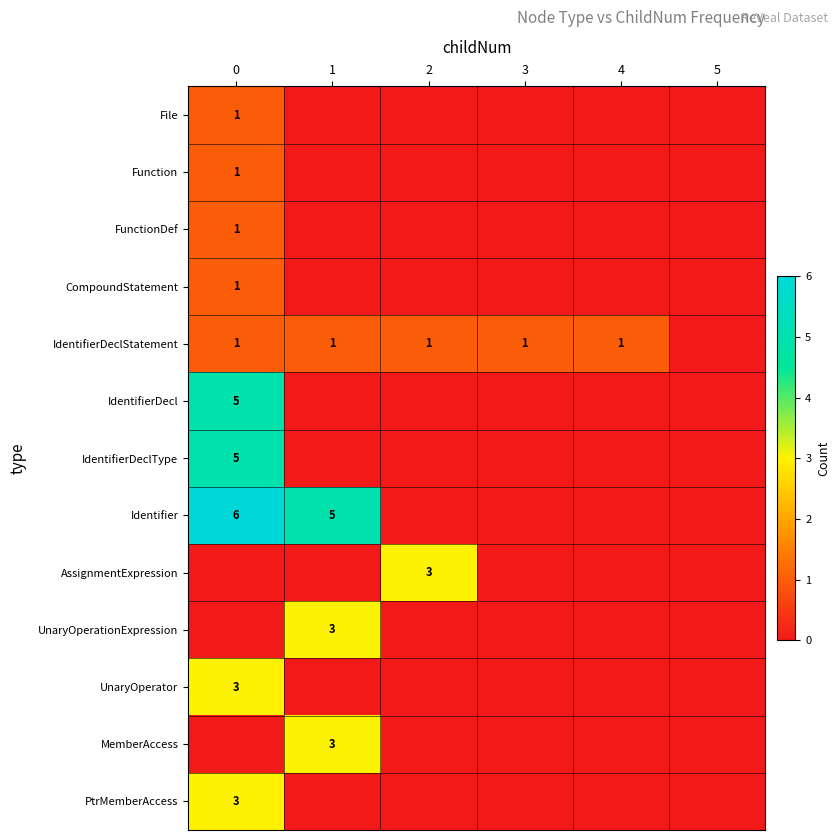

Is it true that UnaryOperationExpression equals 3 at 1?

True